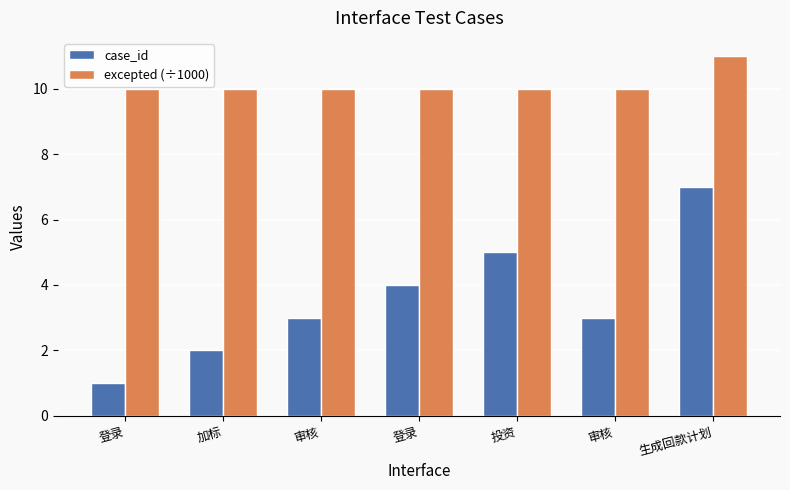

Which series has the largest range (max minus min)?

case_id